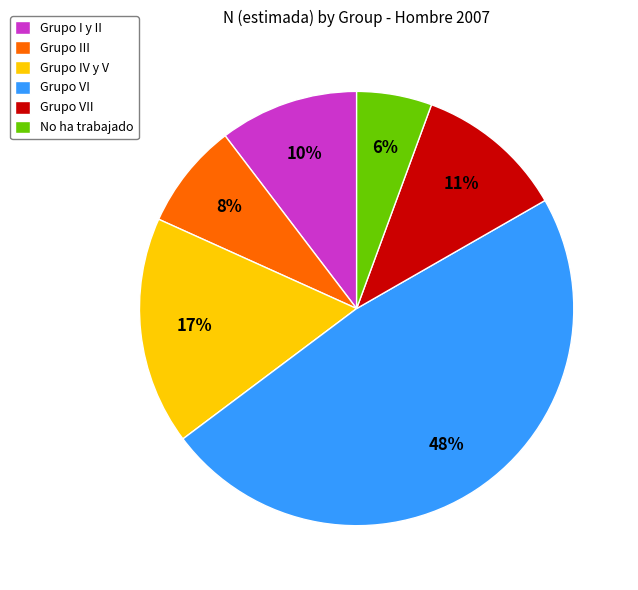

Do Grupo VI and No ha trabajado together represent more than half of the pie?

Yes